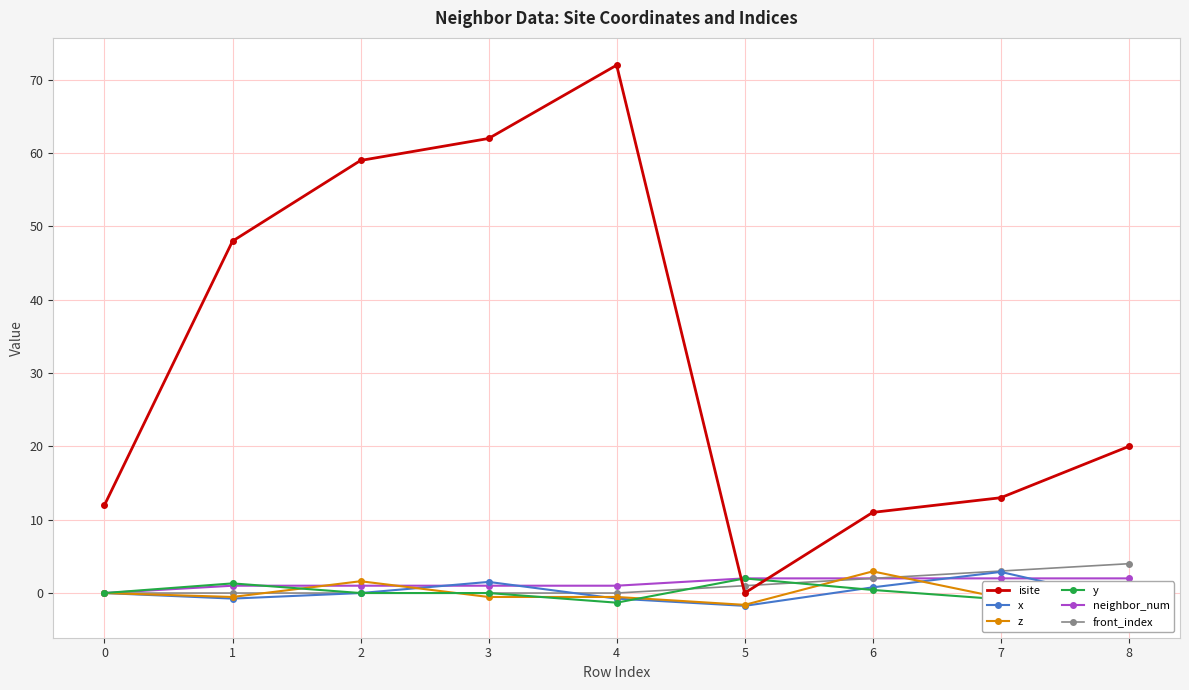

What is the sum of the isite values at 0 and 2?

71.0